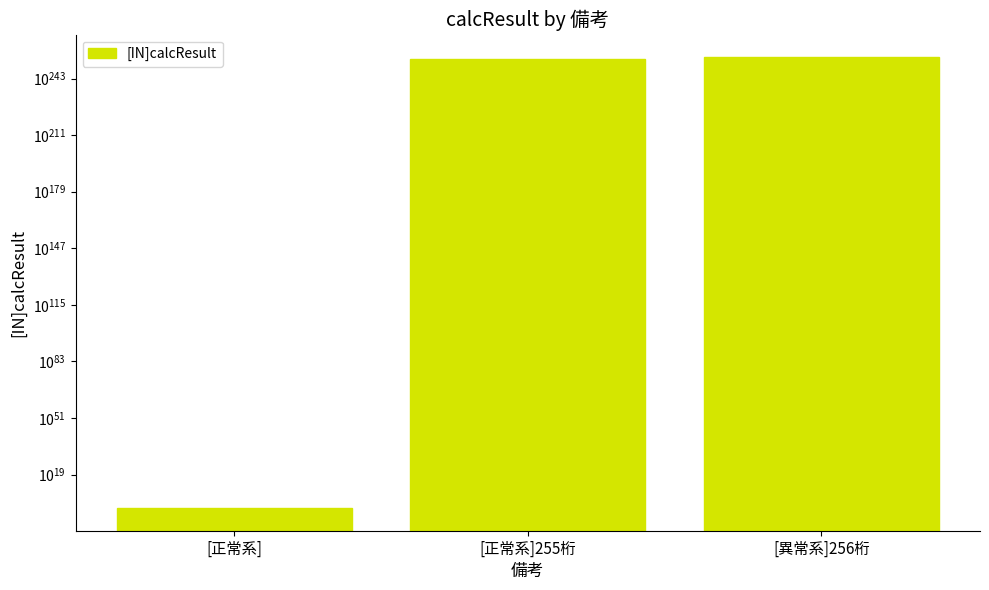

At which label is the value closest to 617283945061725005073252003172564411727178367530629957126025204677060299520769825990717095498721566732515754690586221268752285797883715692931384099849938395144829901385759009592949109293394485690708753602007264341205983994615293242956244491637818019282944?

[正常系]255桁